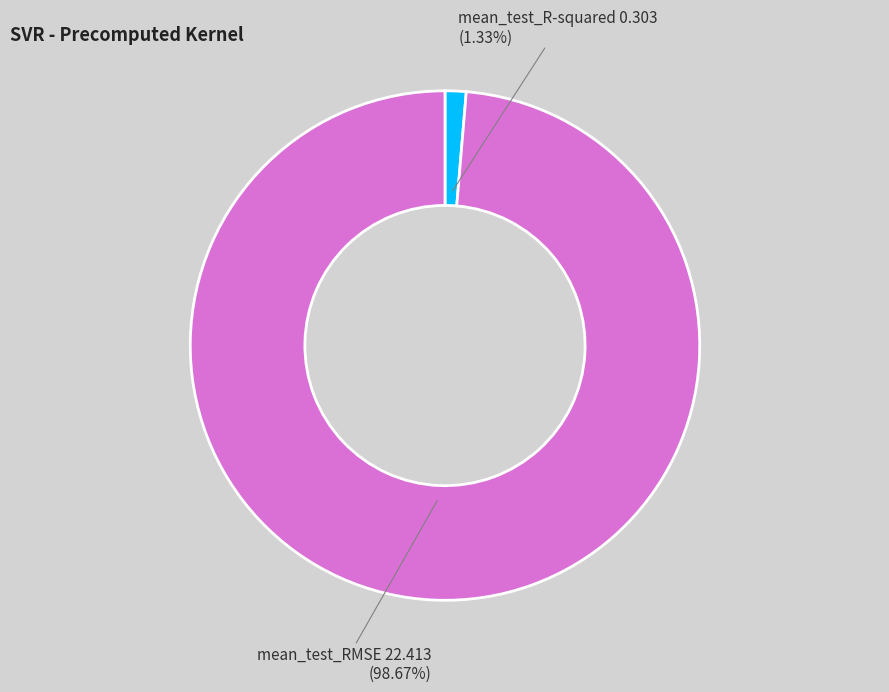

To the nearest percent, what is the difference between the mean_test_RMSE and mean_test_R-squared slice percentages?

97%